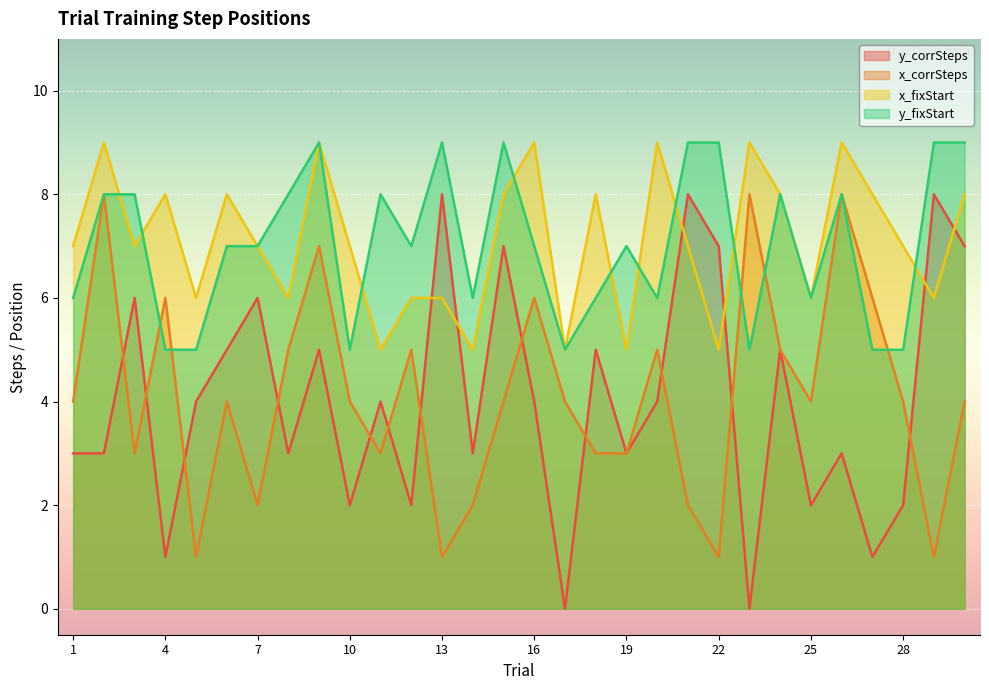

True or false: y_fixStart has more than 0 interior local peaks.

True